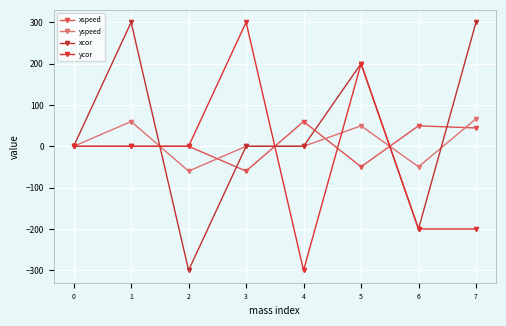

Which series has the widest spread of values?

xcor